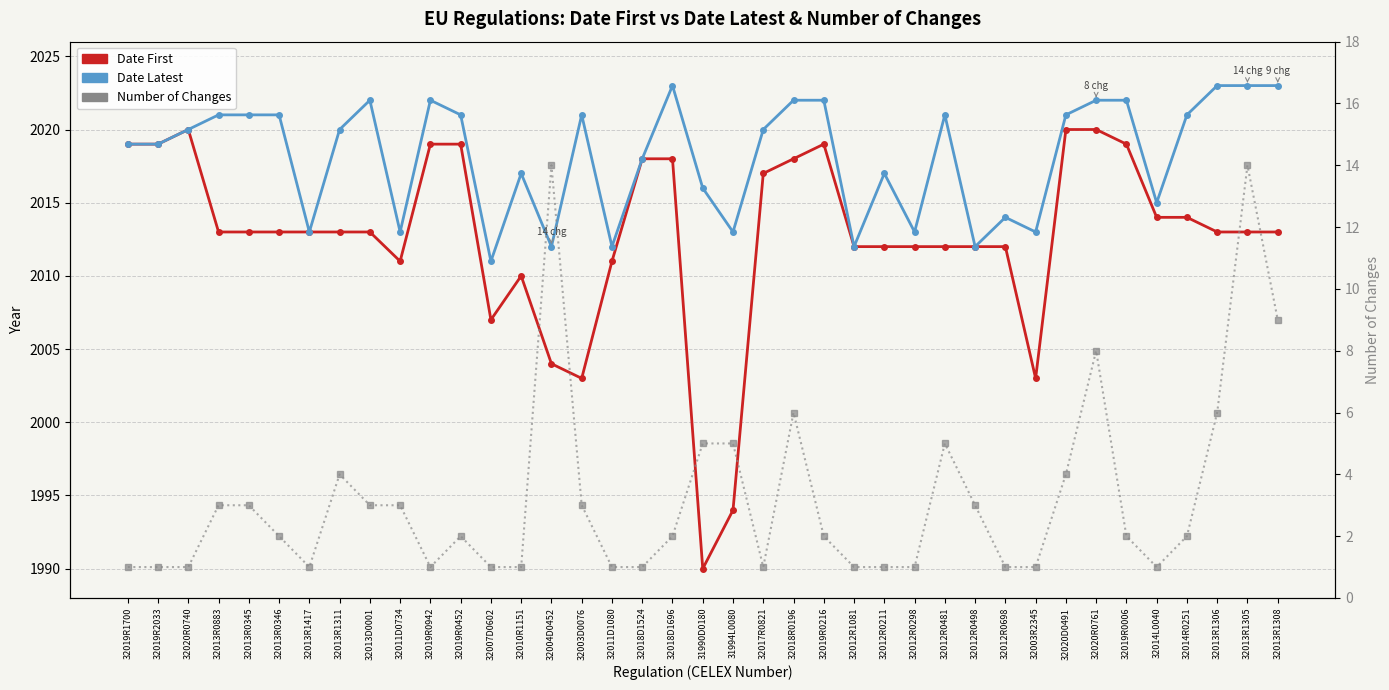

True or false: Date First has a value of 3591 at 32013R0345.

False